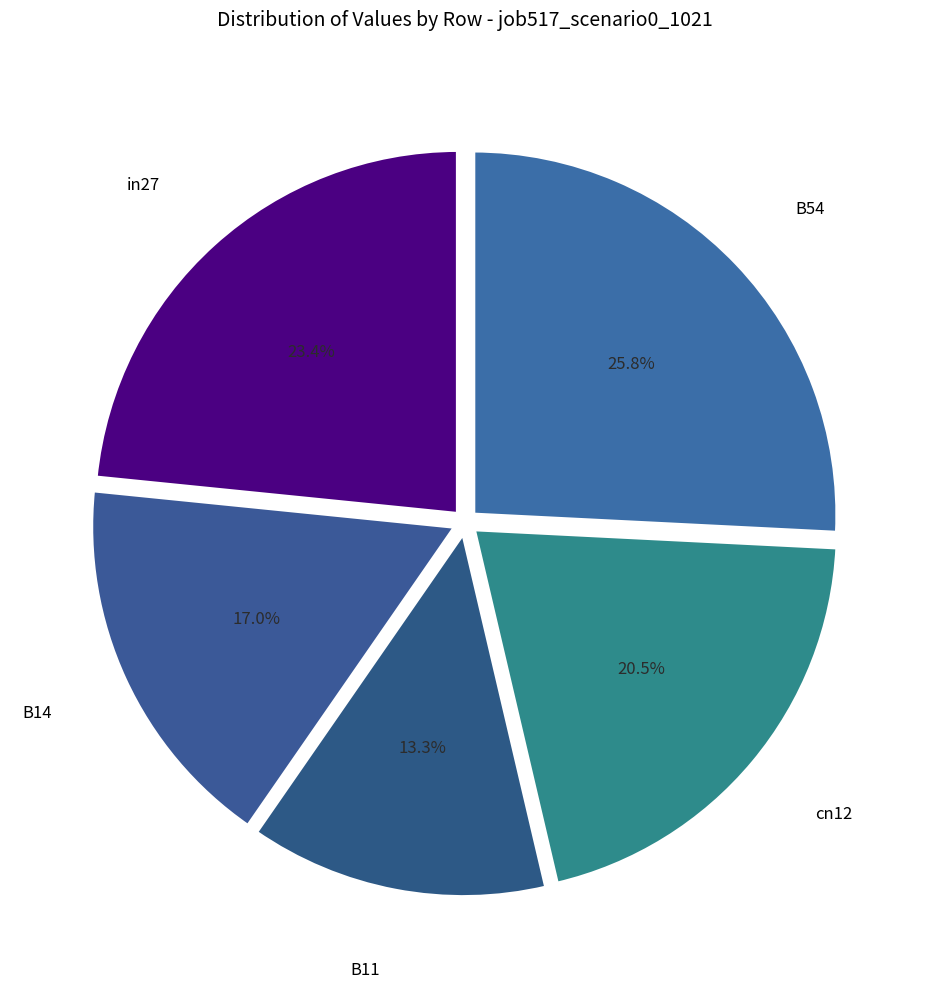

Count the number of slices in the pie.

5